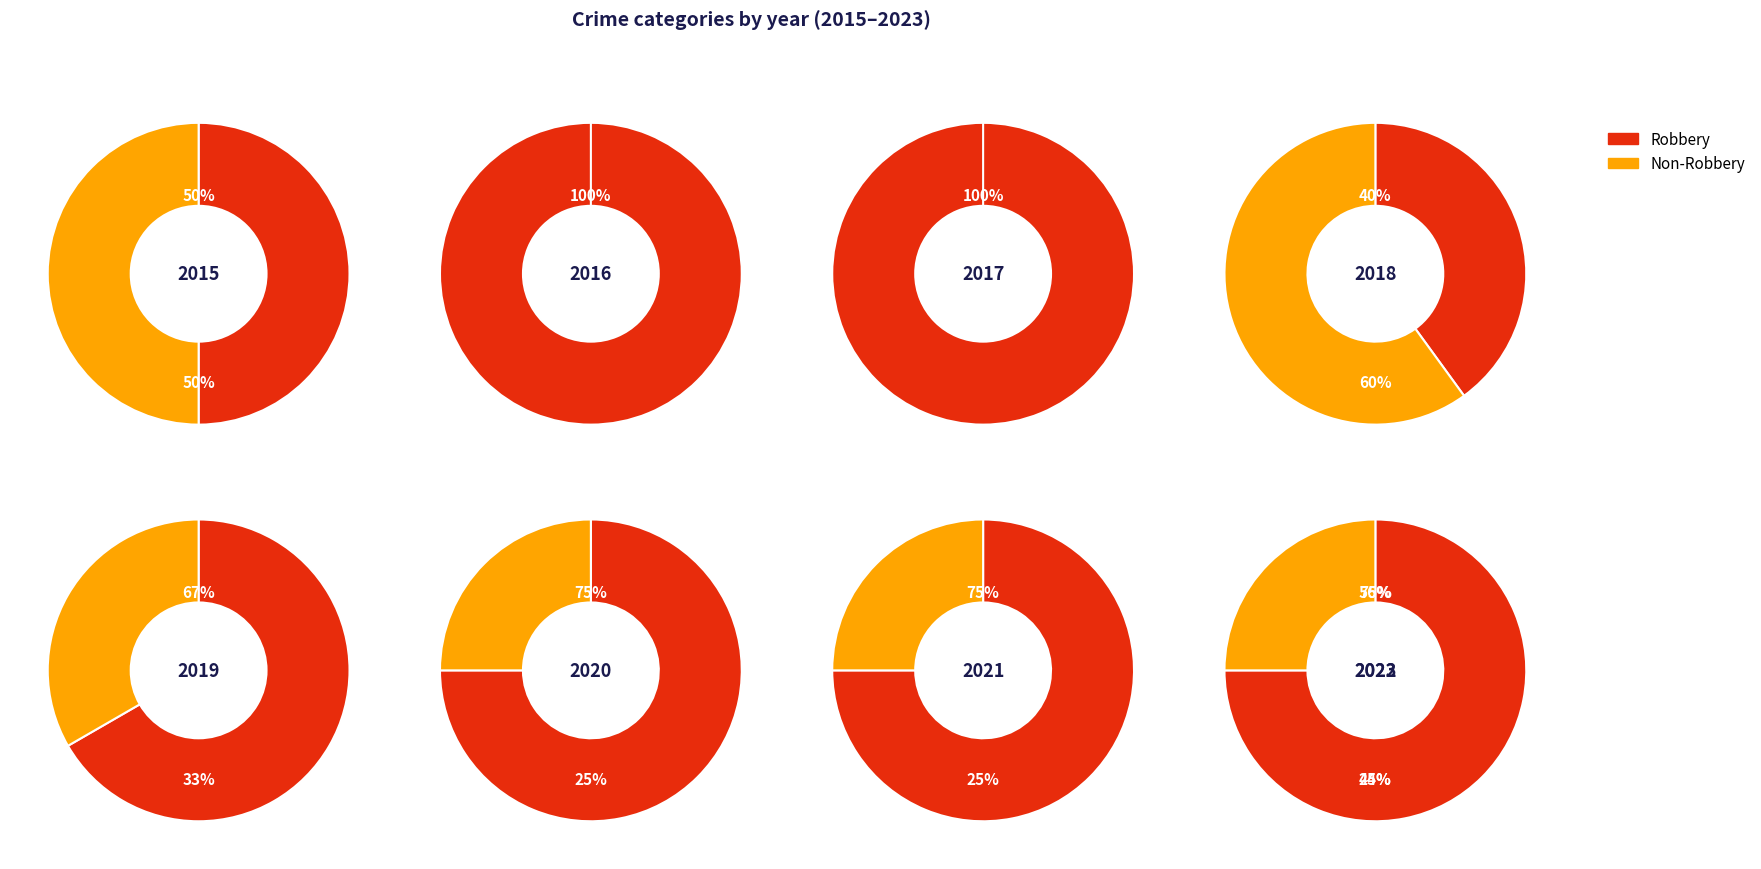

Combined, do 4 and 7 account for over 50%?

No